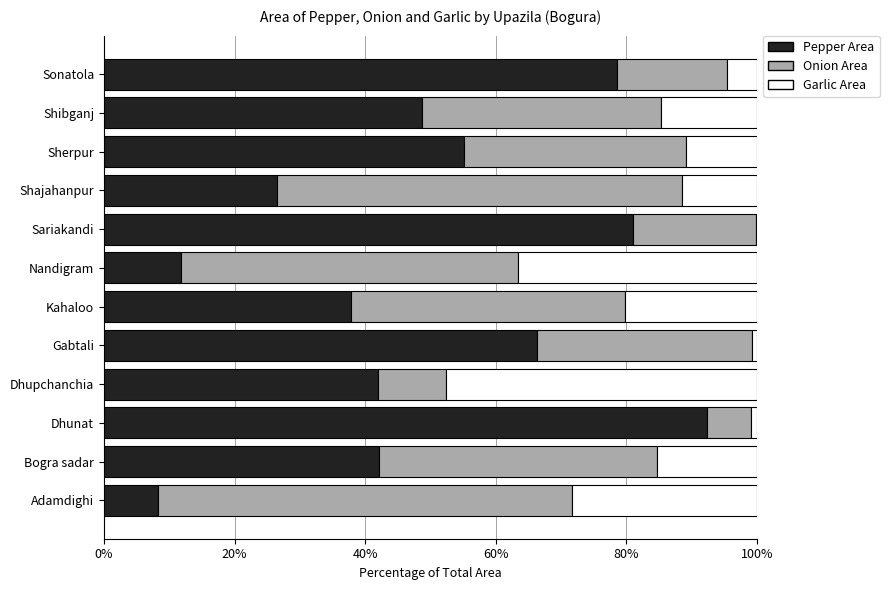

Is it true that Pepper Area equals 42.0 at Dhupchanchia?

True